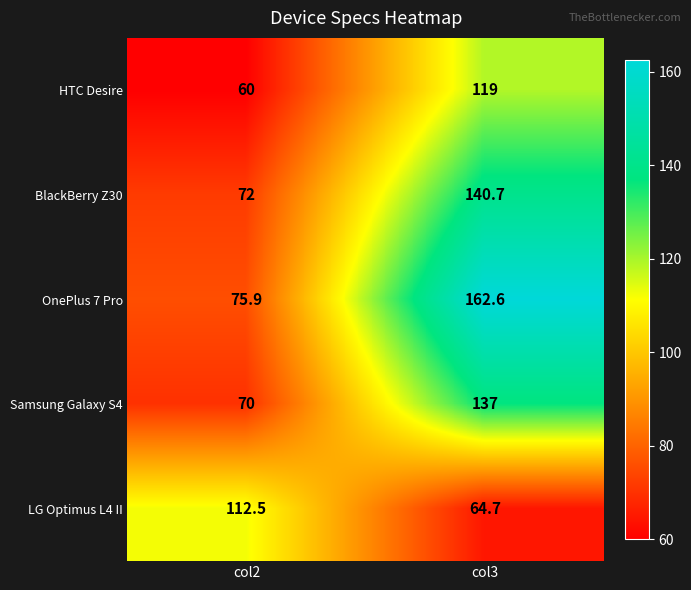

Reading left to right, transcribe all the data shown in this chart.

HTC Desire: 60.0	119.0
BlackBerry Z30: 72.0	140.7
OnePlus 7 Pro: 75.9	162.6
Samsung Galaxy S4: 70.0	137.0
LG Optimus L4 II: 112.5	64.7